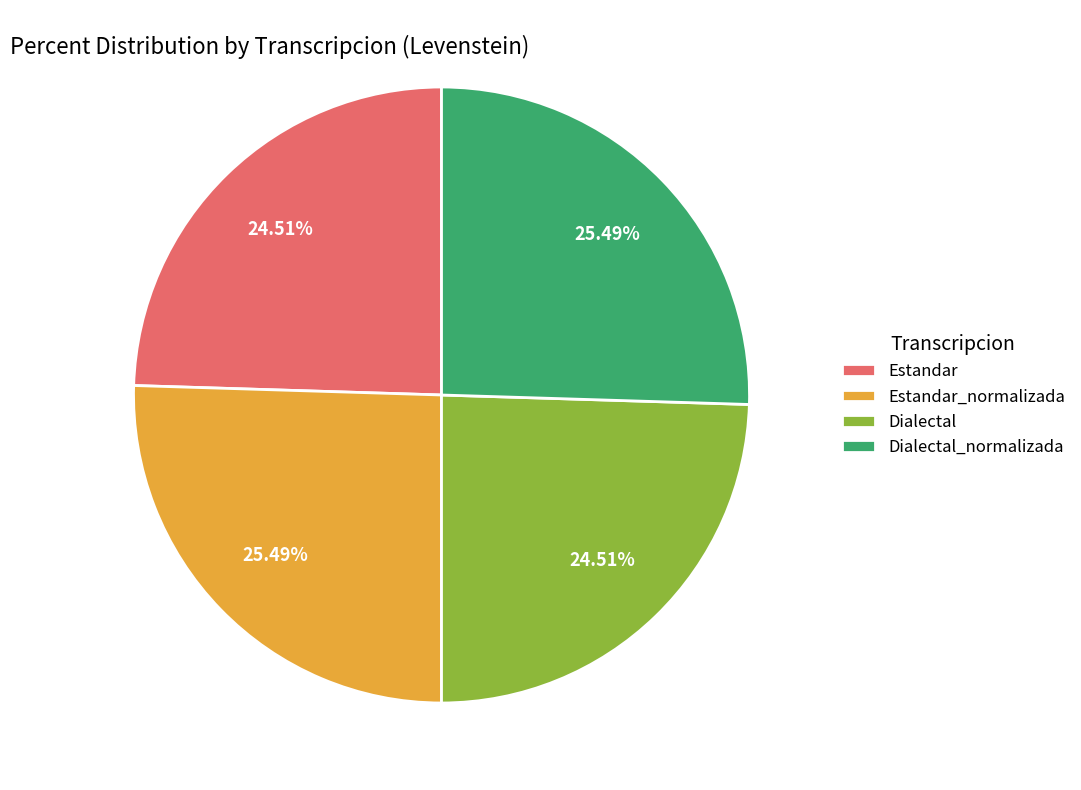

How many slices are in this pie chart?

4